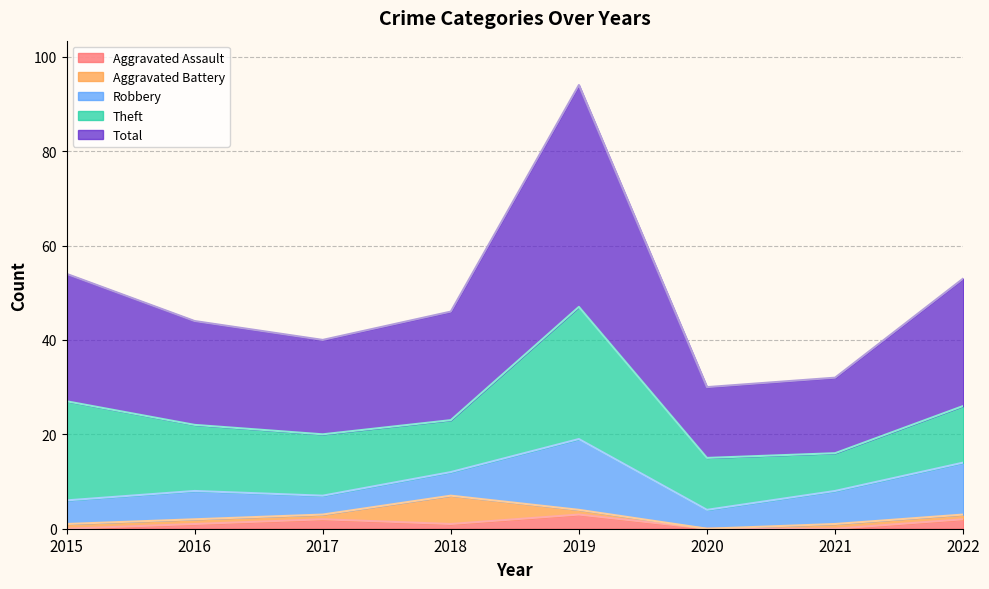

At which category does the chart reach its minimum across all series?

2015